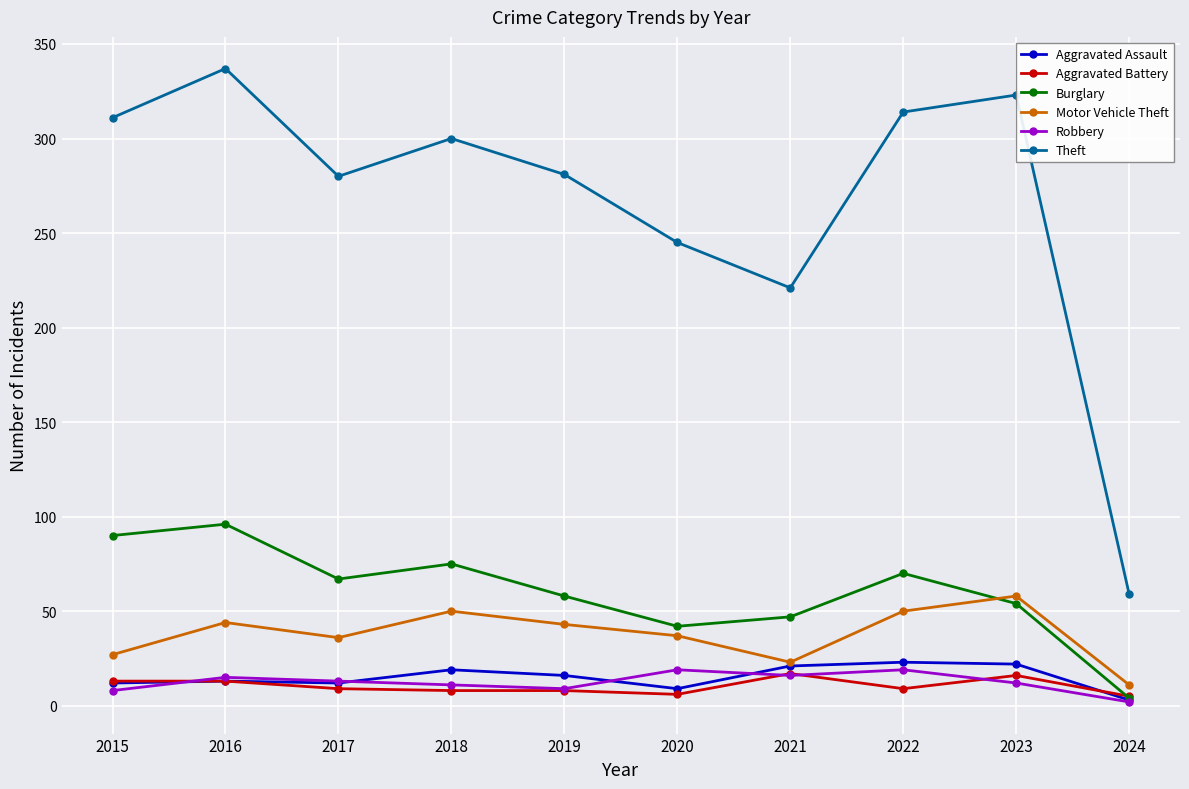

What is the sum of the Aggravated Assault values at 2019 and 2024?

19